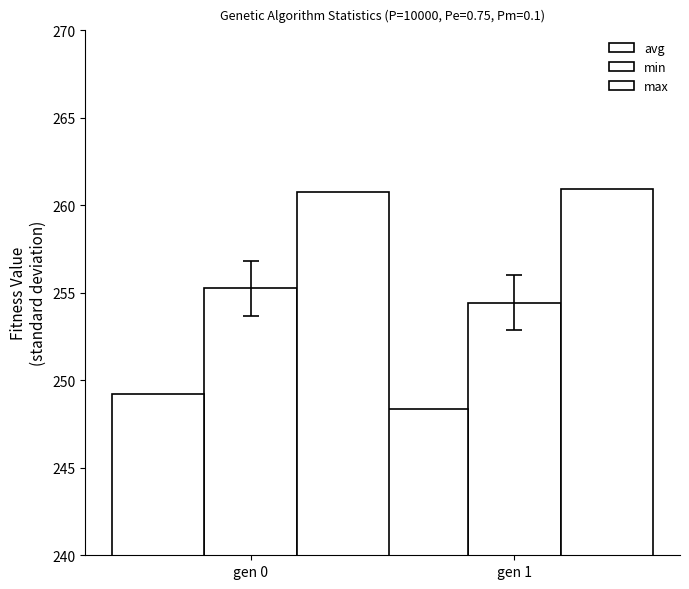

Is the value of max at gen 1 greater than the value of min at gen 0?

Yes